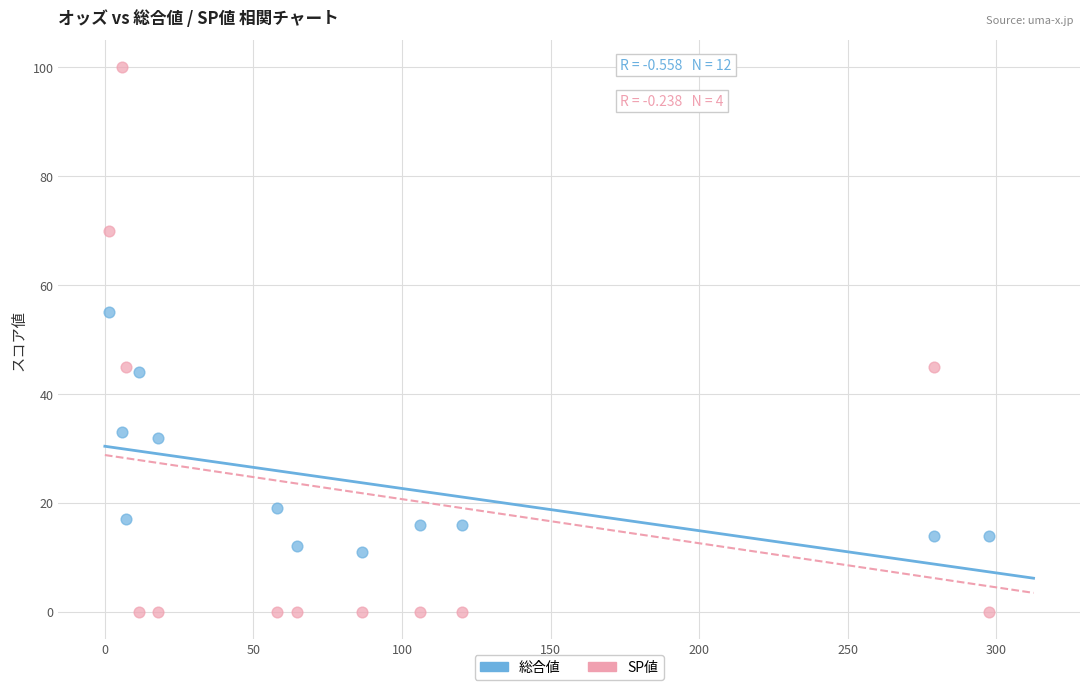

Which series contains the highest Y value?

SP値